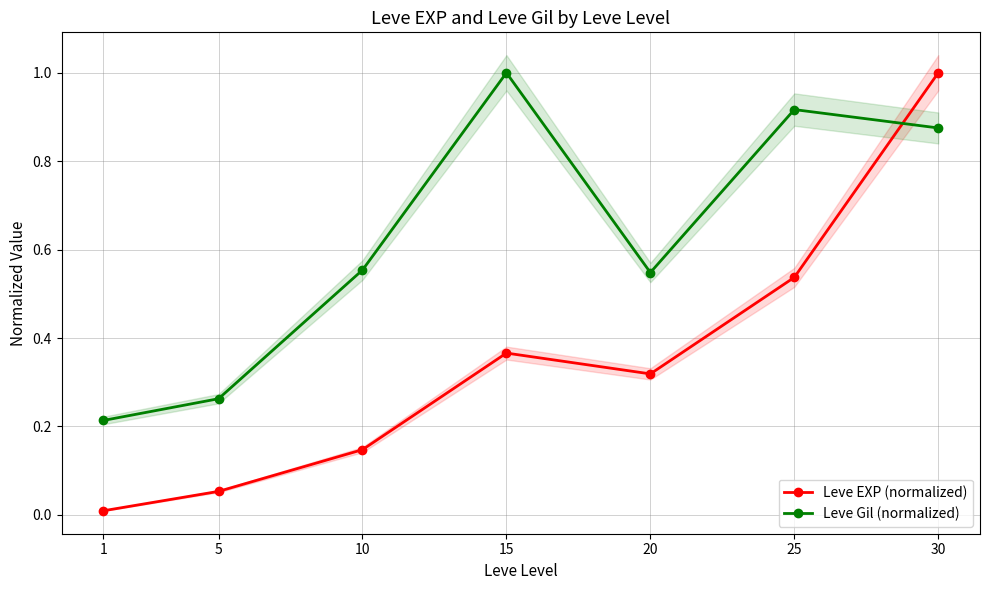

True or false: Leve Gil (normalized) has more than 2 points higher than both neighbors.

False